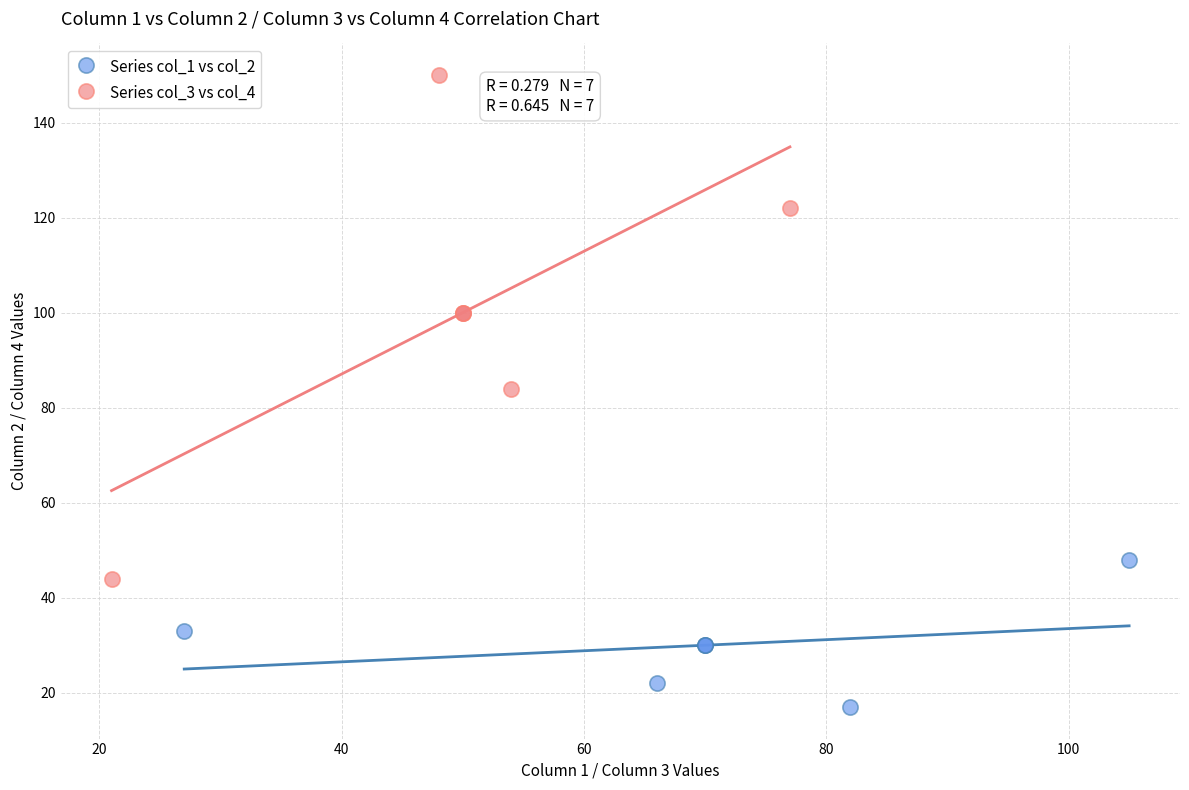

Which series contains the lowest Y value?

Series col_1 vs col_2